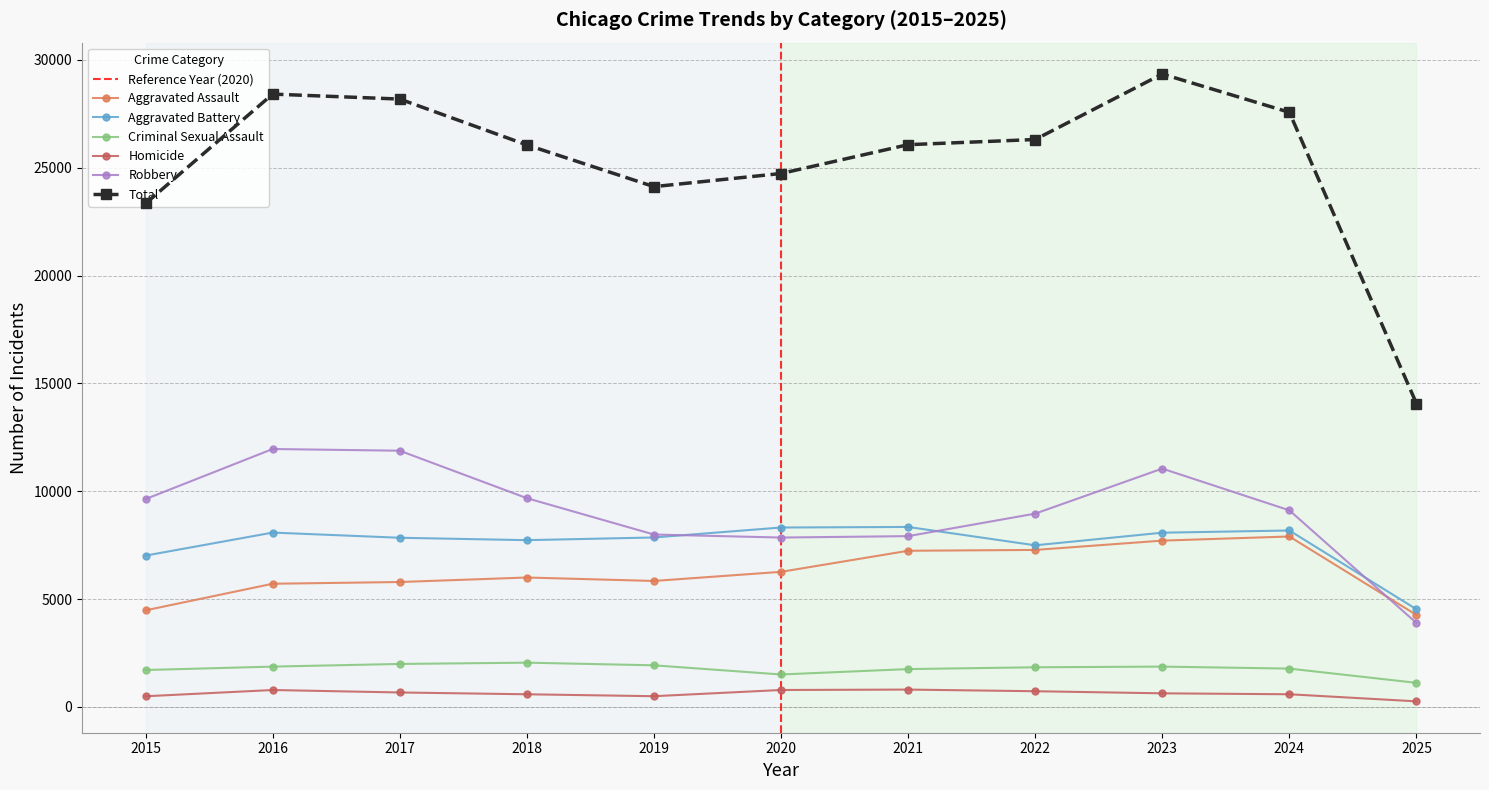

Reading left to right, what are all the values shown in this chart?

Aggravated Assault: 2015=4480	2016=5713	2017=5793	2018=6002	2019=5842	2020=6265	2021=7242	2022=7281	2023=7712	2024=7904	2025=4266
Aggravated Battery: 2015=7018	2016=8085	2017=7845	2018=7734	2019=7858	2020=8320	2021=8346	2022=7495	2023=8080	2024=8182	2025=4530
Criminal Sexual Assault: 2015=1713	2016=1871	2017=1994	2018=2054	2019=1931	2020=1506	2021=1756	2022=1840	2023=1871	2024=1779	2025=1118
Homicide: 2015=496	2016=786	2017=672	2018=588	2019=499	2020=787	2021=806	2022=730	2023=632	2024=589	2025=260
Robbery: 2015=9638	2016=11960	2017=11881	2018=9681	2019=7995	2020=7855	2021=7920	2022=8964	2023=11052	2024=9117	2025=3894
Total: 2015=23345	2016=28415	2017=28185	2018=26059	2019=24125	2020=24733	2021=26070	2022=26310	2023=29347	2024=27571	2025=14068